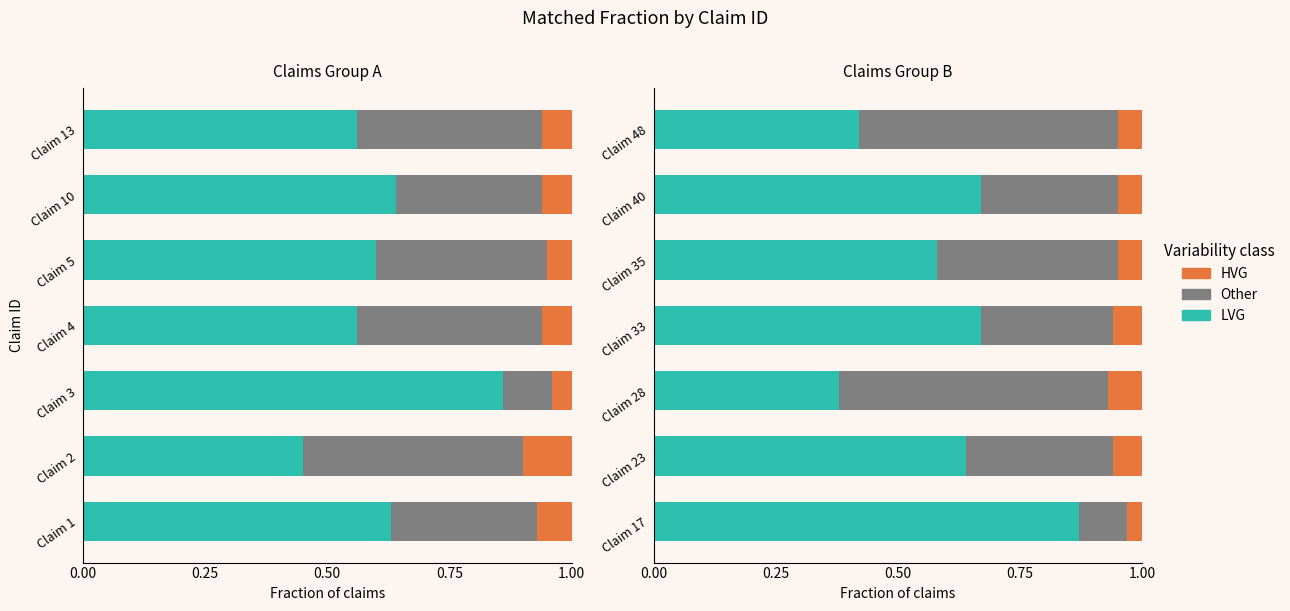

What are all the series names shown in the legend?

LVG, Other, HVG